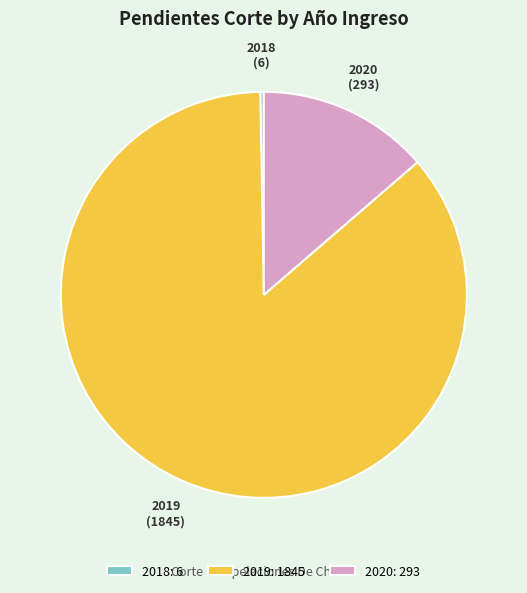

Which category has the smallest portion of the pie?

2018